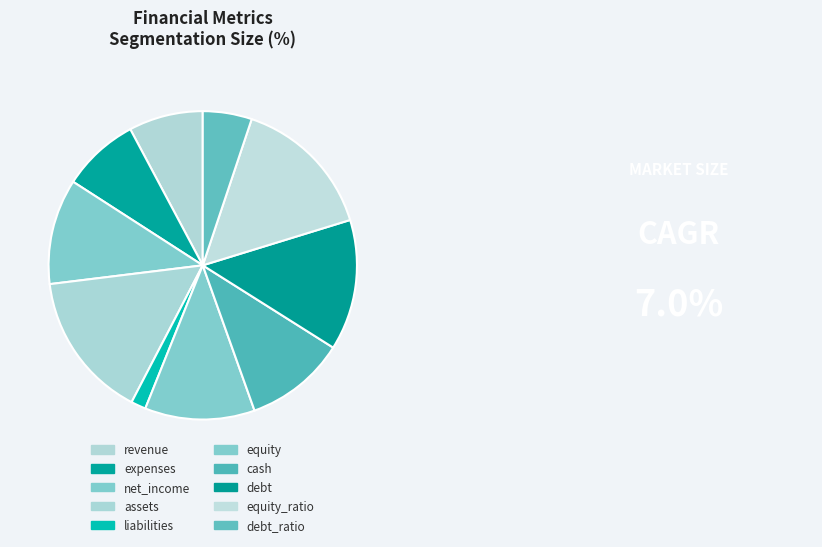

The liabilities slice represents 8% of the pie. True or false?

False